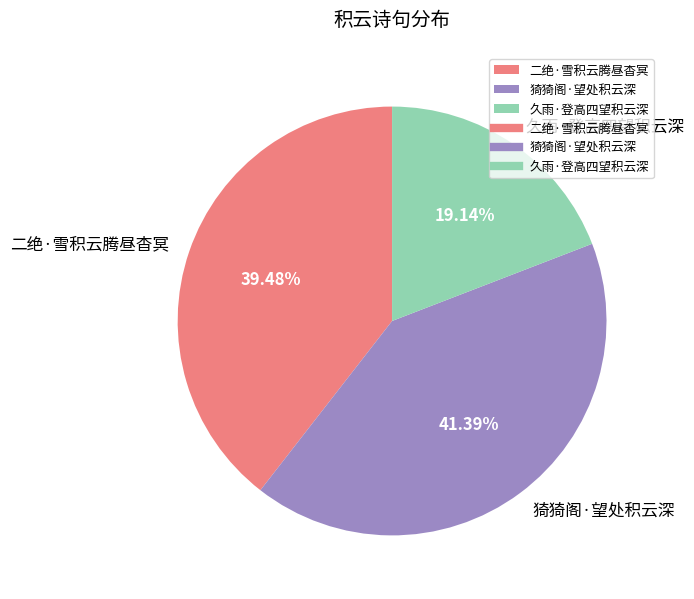

Which has a higher value, 久雨·登高四望积云深 or 二绝·雪积云腾昼杳冥?

二绝·雪积云腾昼杳冥